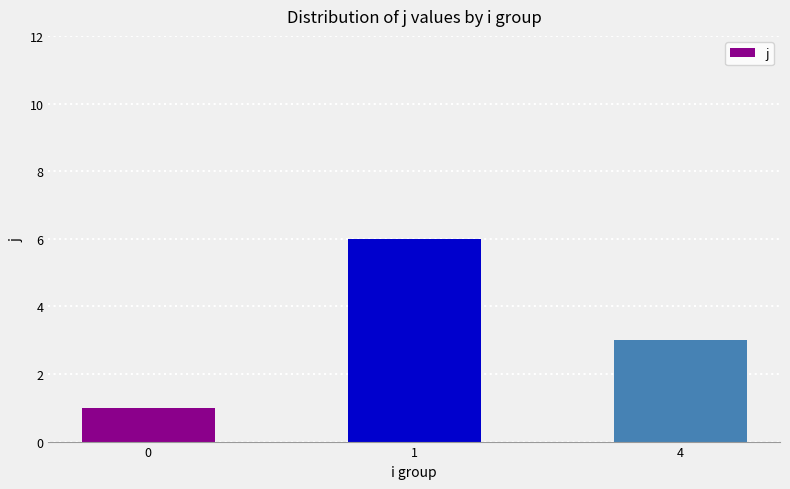

Is it true that the value at 1 is 6?

True